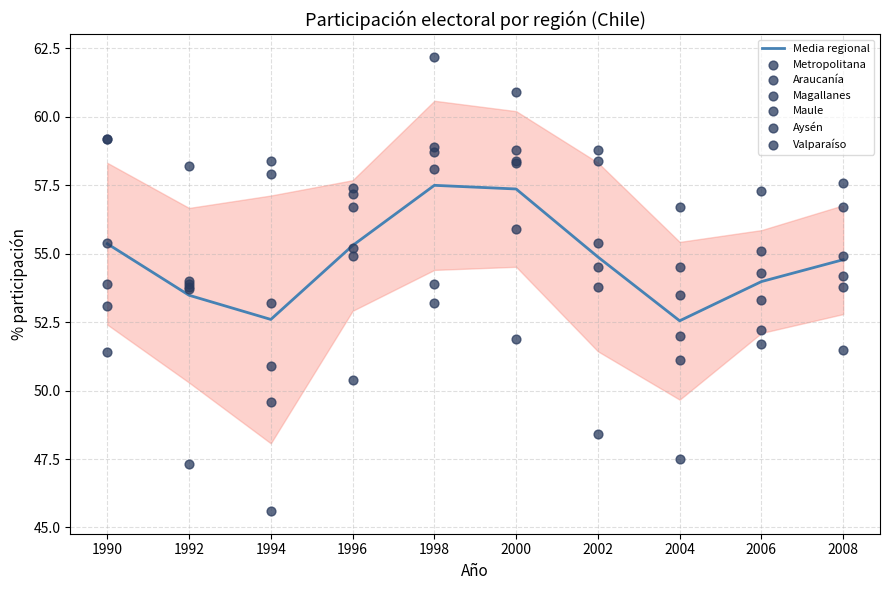

Which series reaches the minimum Y coordinate?

Magallanes